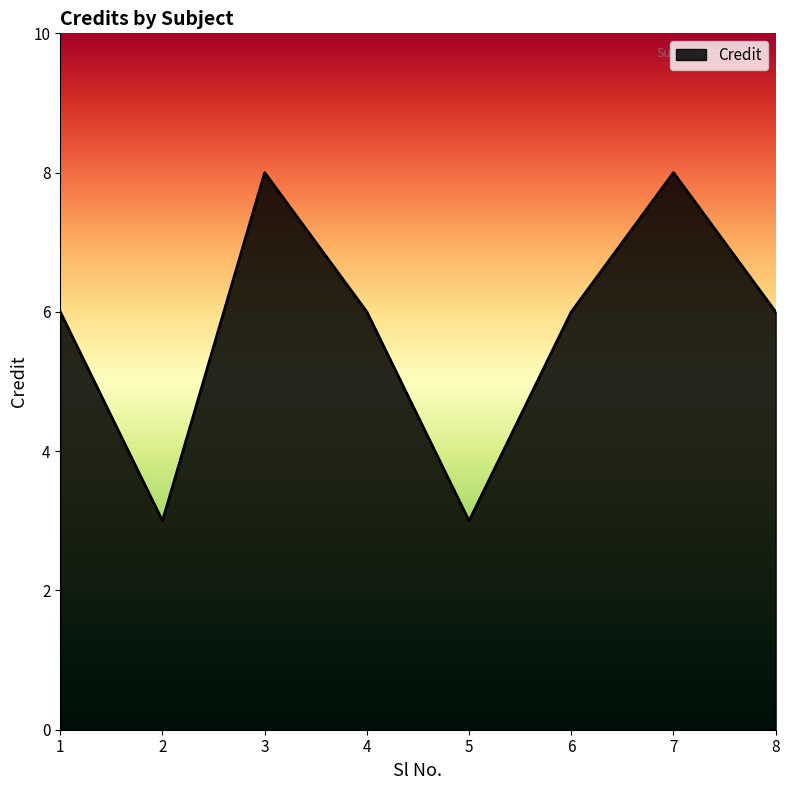

What is the ratio of the value at 2 to the value at 1?

0.5